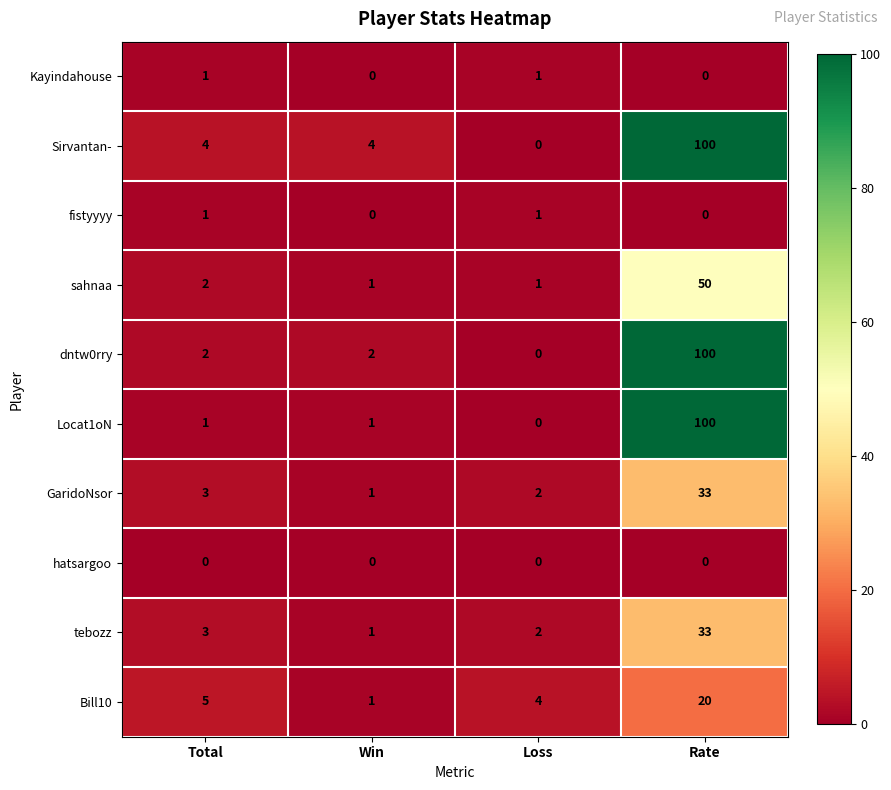

How many Kayindahouse values are between 0 and 1?

4